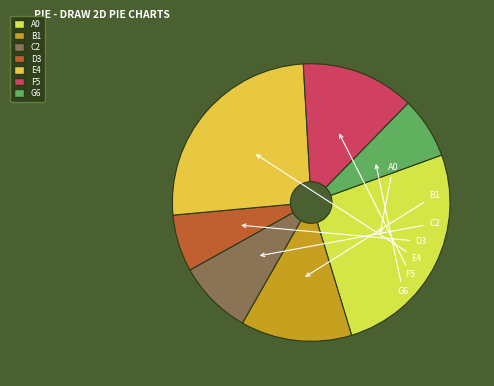

How many slices are in this pie chart?

7